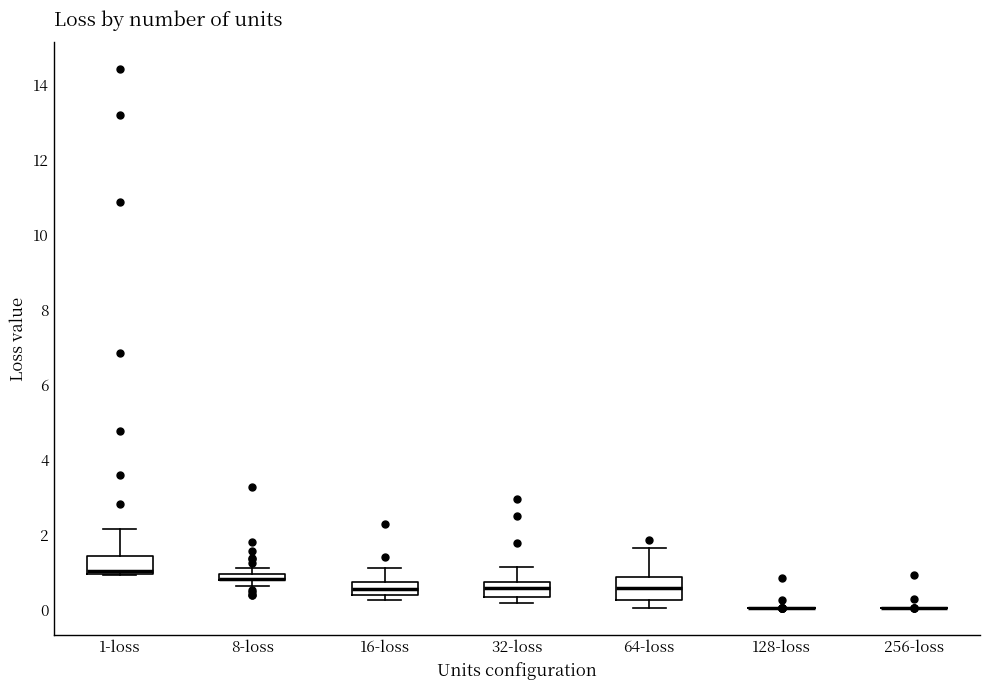

Where does the upper whisker of the box for 1-loss end on the y-axis? The values are not printed on the chart, so give them approximately, as read against the axis.

2.2